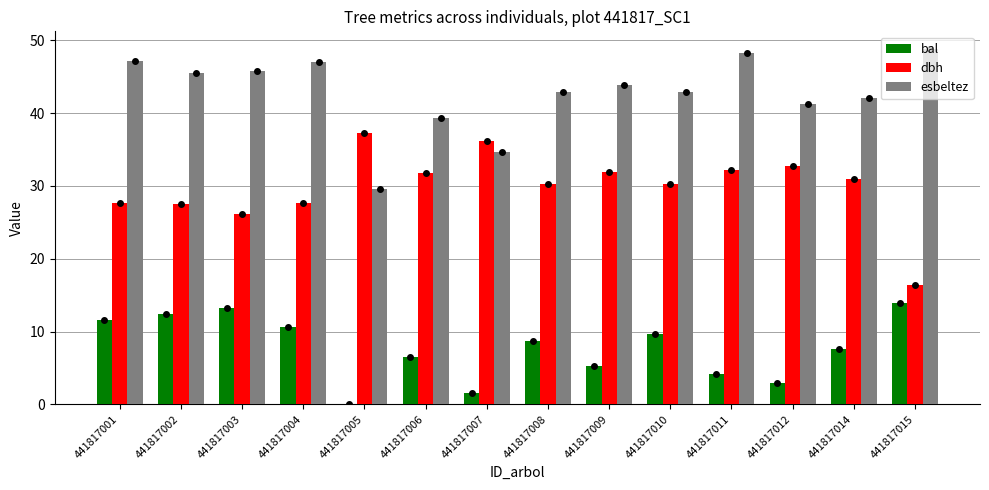

What is the average value of the bal series?

7.7